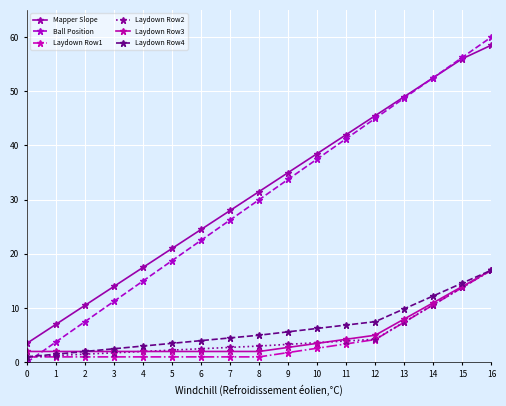

How many lines are shown in the chart?

6